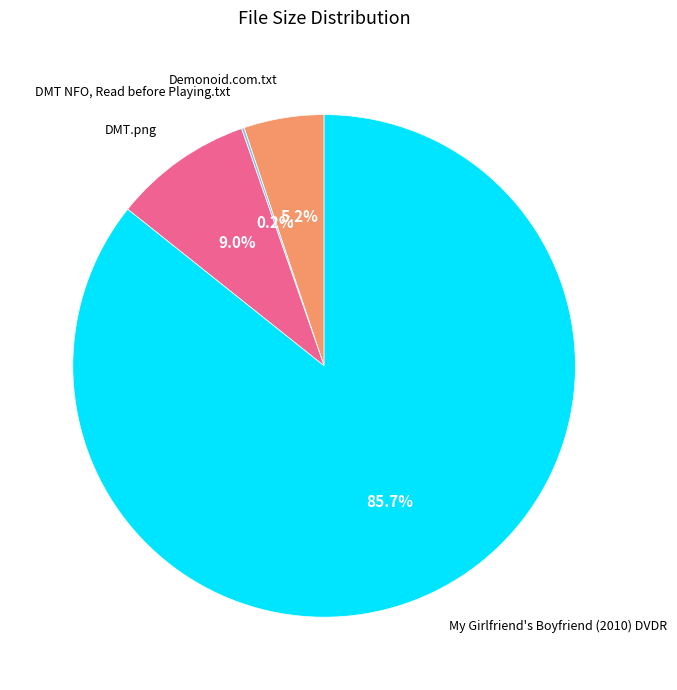

Which category has the biggest portion of the pie?

My Girlfriend's Boyfriend (2010) DVDR